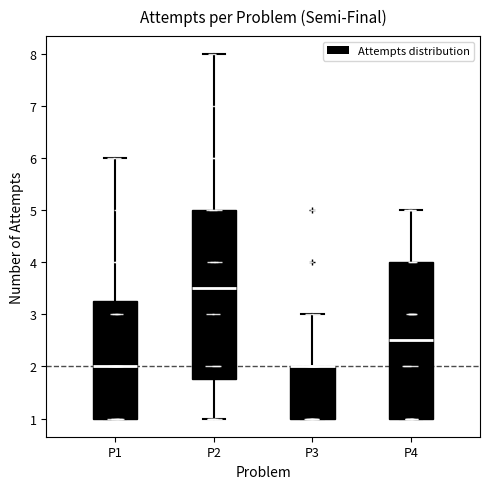

Where is the lower edge of the box for P3 on the y-axis? The values are not printed on the chart, so give them approximately, as read against the axis.

1.0